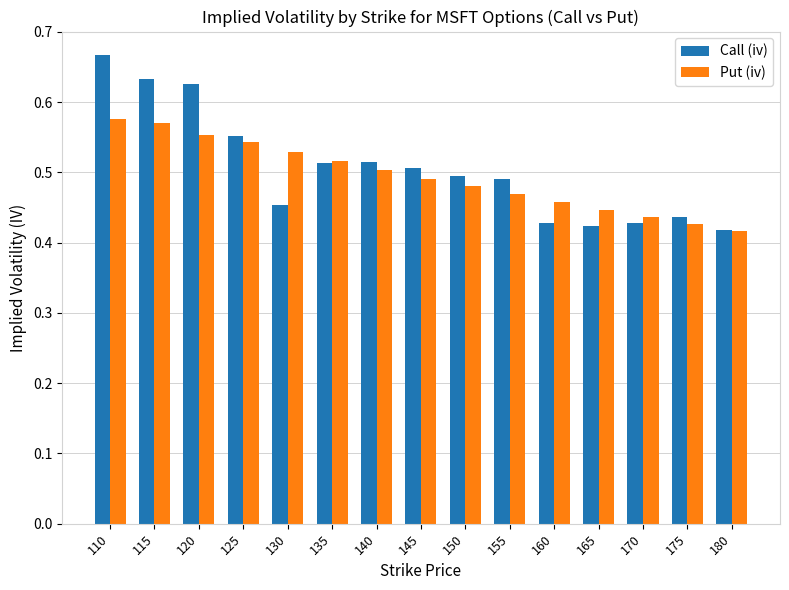

How many bars are there in total?

30